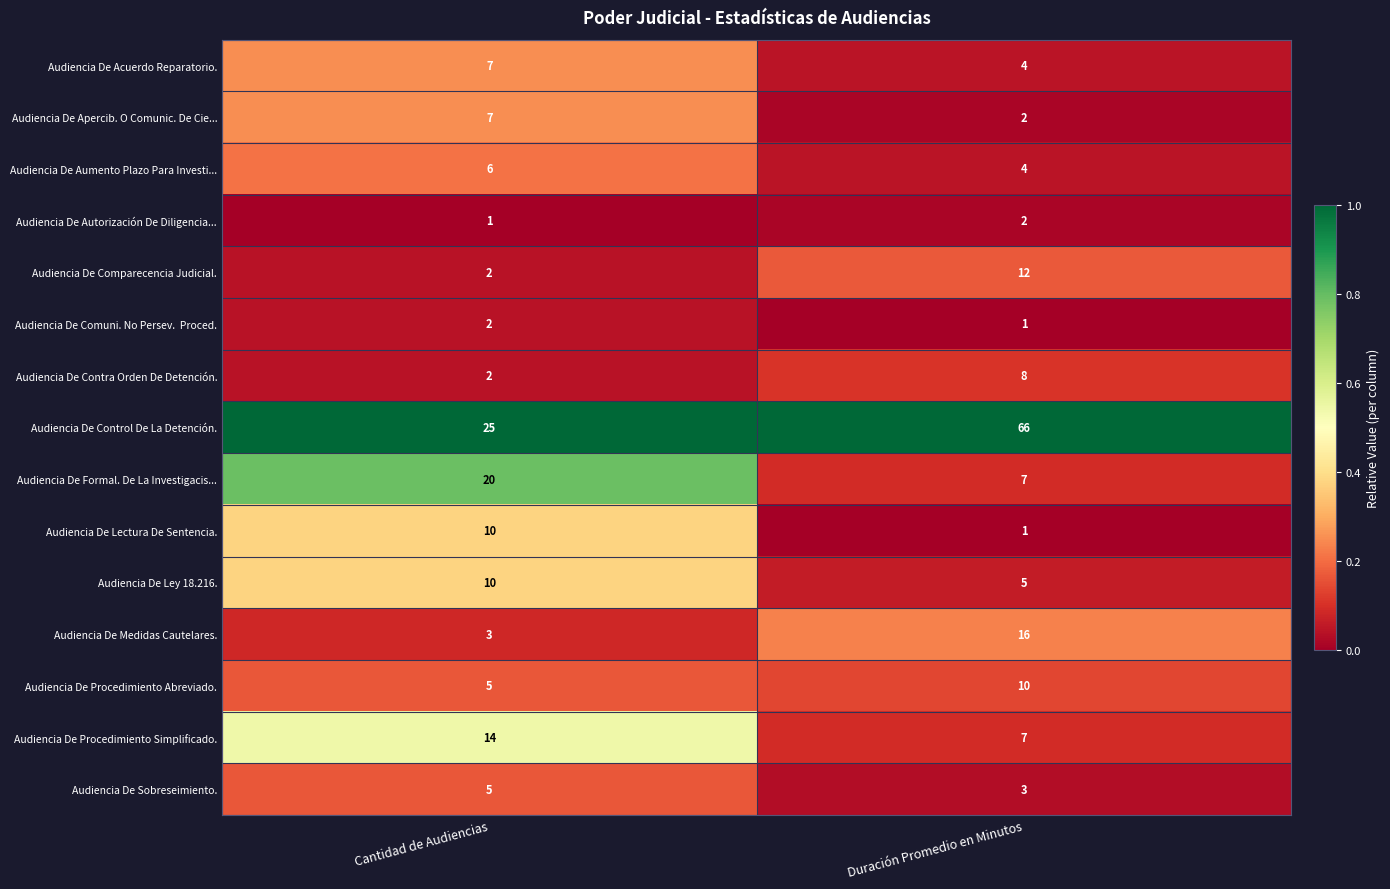

Where is Audiencia De Comparecencia Judicial. nearest to the value 7?

Cantidad de Audiencias